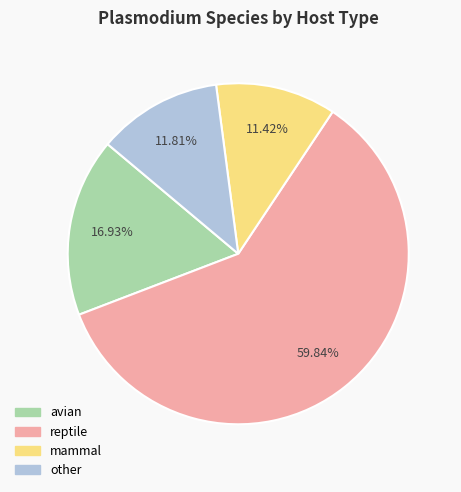

To the nearest percent, what is the average slice percentage?

25%